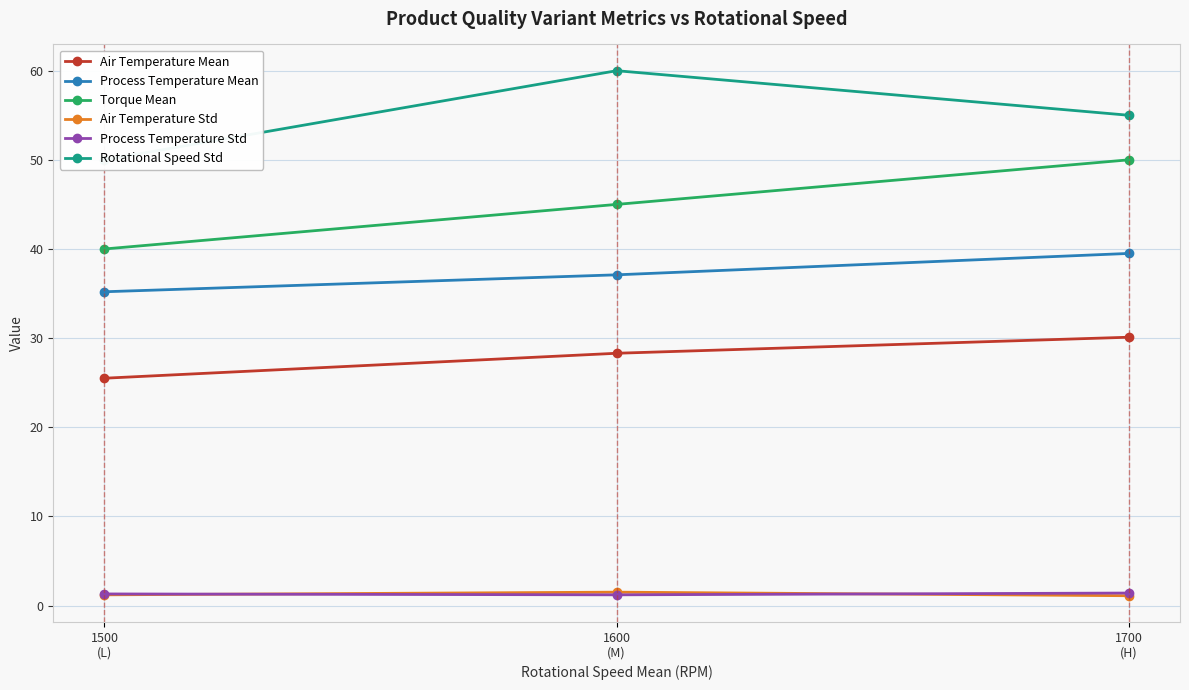

What is the approximate value of Rotational Speed Std at 1700
(H)?

55.0